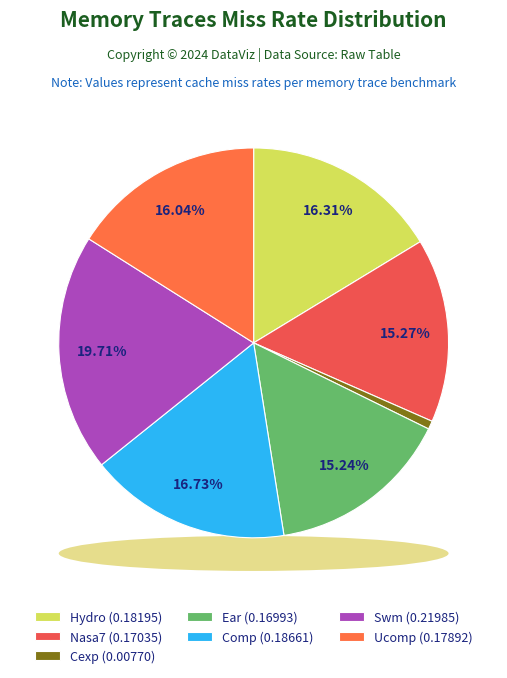

To the nearest percent, what percentage of the pie is Ear?

15%